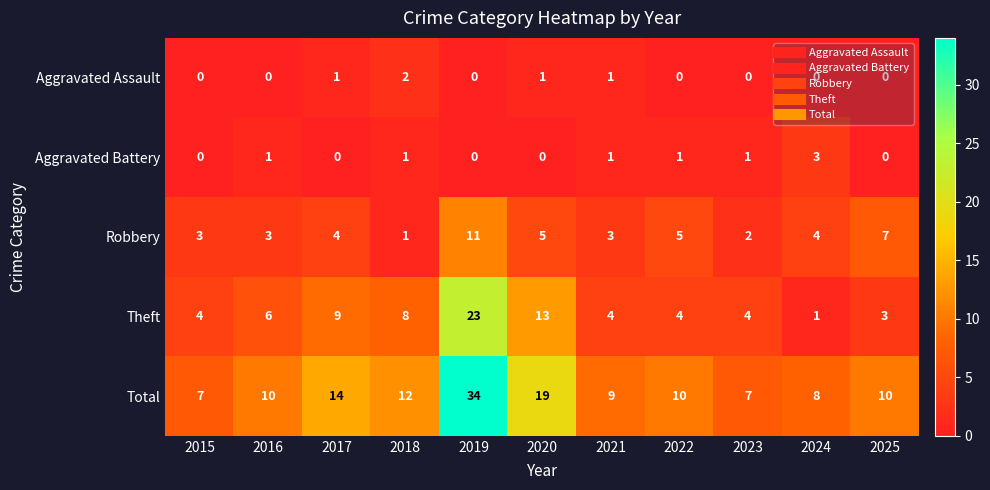

Rank the series by their maximum value, from highest to lowest.

Total, Theft, Robbery, Aggravated Battery, Aggravated Assault